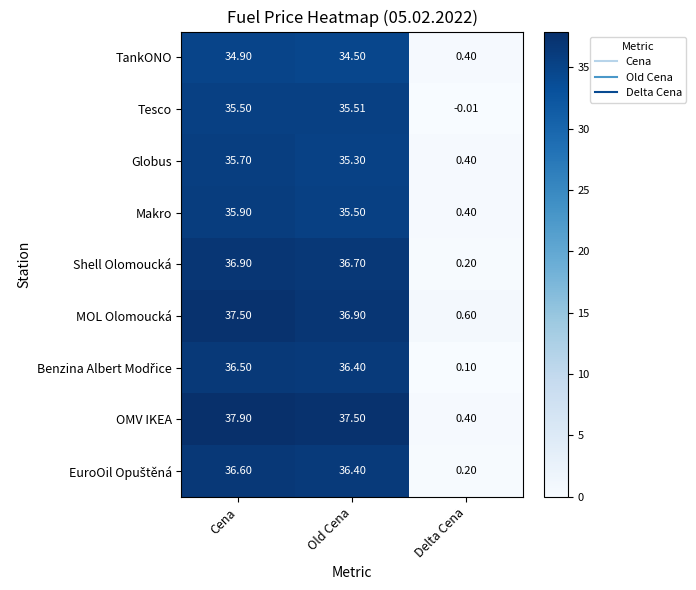

Between Cena and Old Cena, which series saw the biggest shift?

MOL Olomoucká